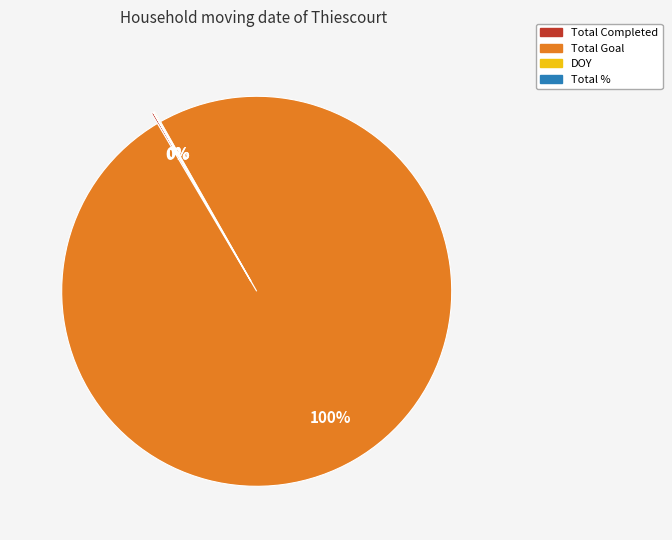

To the nearest percent, what is the average slice percentage?

25%